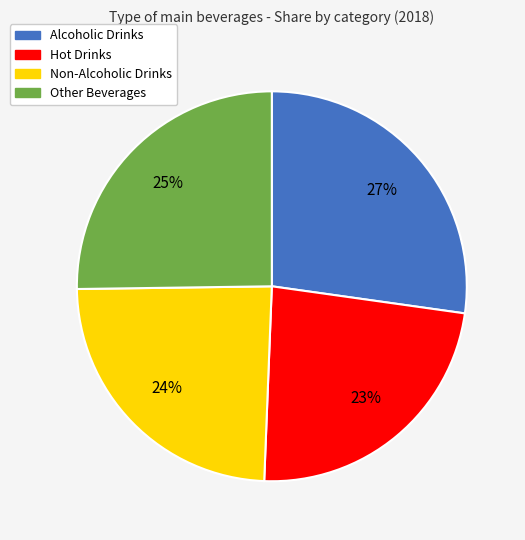

What is the largest slice in the pie chart?

Alcoholic Drinks